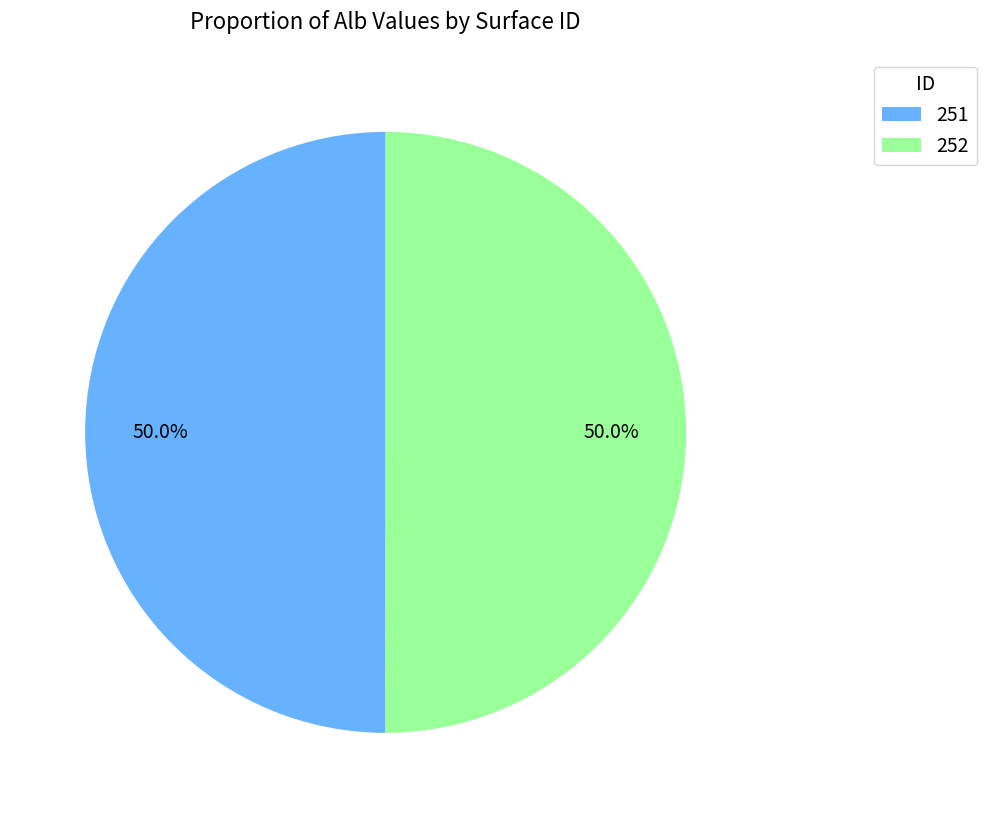

What is the ratio of the value at 252 to the value at 251?

1.0